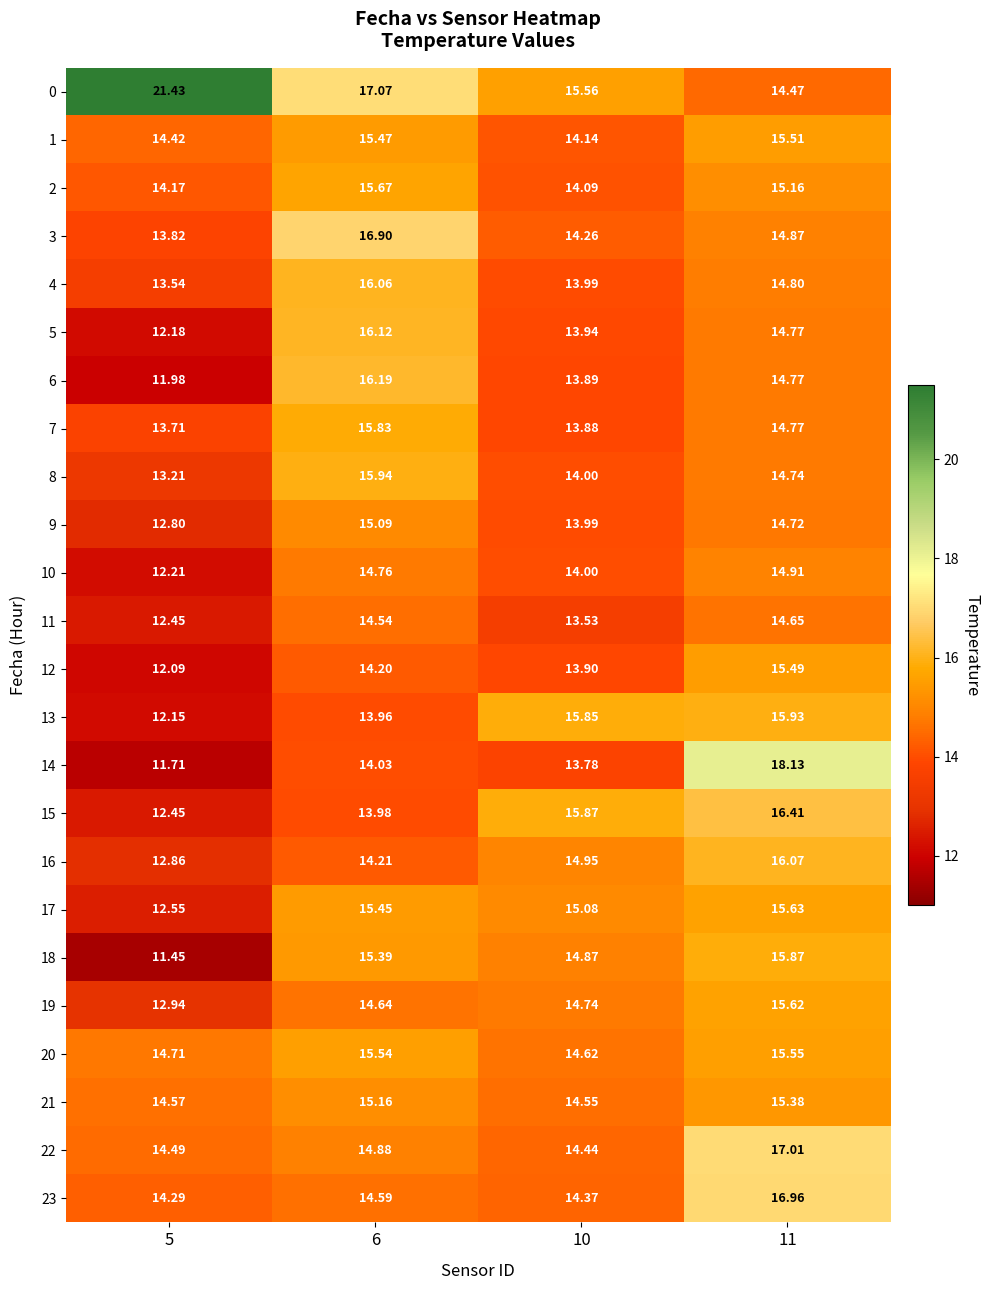

At which category does the chart reach its minimum across all series?

5